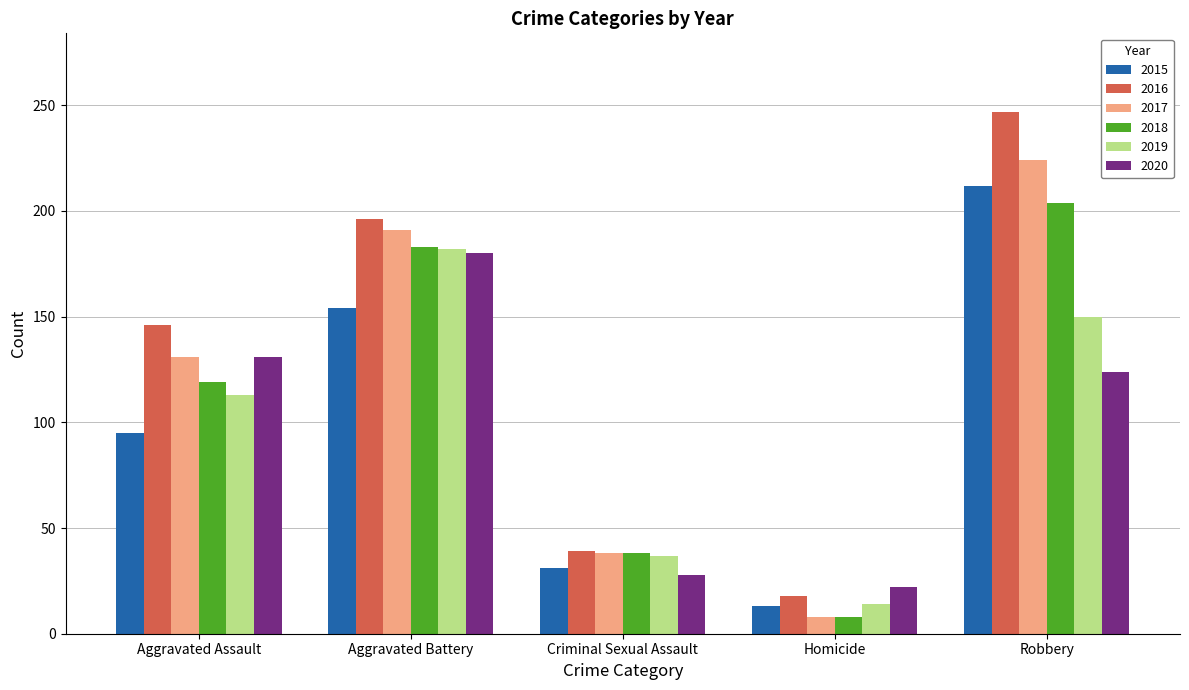

Reading right to left, list all the values displayed in this chart.

2015: Robbery=212	Homicide=13	Criminal Sexual Assault=31	Aggravated Battery=154	Aggravated Assault=95
2016: Robbery=247	Homicide=18	Criminal Sexual Assault=39	Aggravated Battery=196	Aggravated Assault=146
2017: Robbery=224	Homicide=8	Criminal Sexual Assault=38	Aggravated Battery=191	Aggravated Assault=131
2018: Robbery=204	Homicide=8	Criminal Sexual Assault=38	Aggravated Battery=183	Aggravated Assault=119
2019: Robbery=150	Homicide=14	Criminal Sexual Assault=37	Aggravated Battery=182	Aggravated Assault=113
2020: Robbery=124	Homicide=22	Criminal Sexual Assault=28	Aggravated Battery=180	Aggravated Assault=131